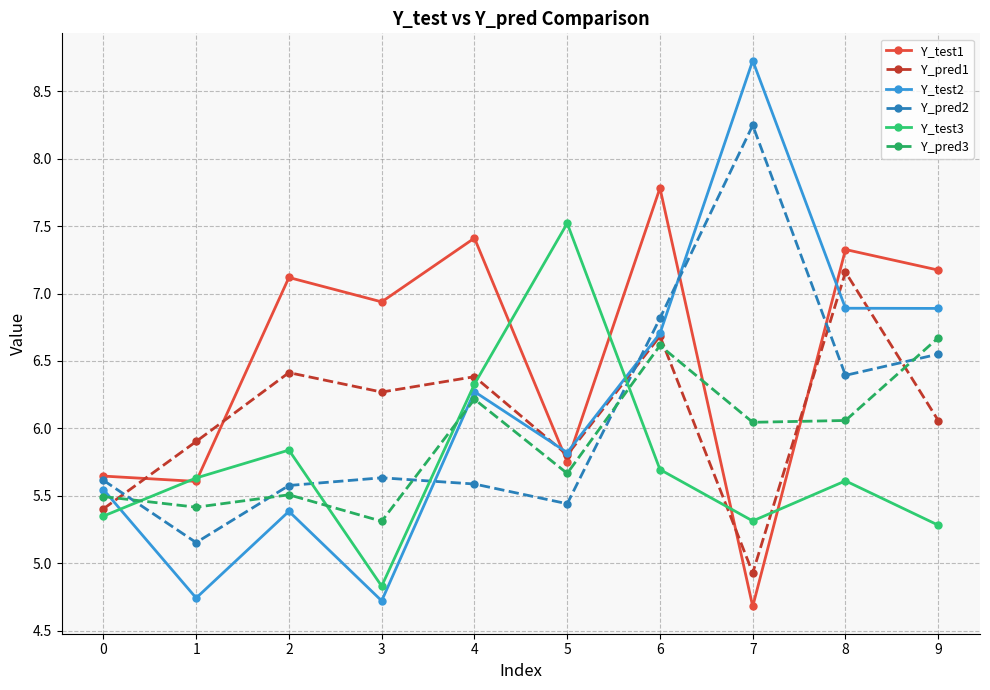

The value of Y_test1 at 9 is 7.2. True or false?

True